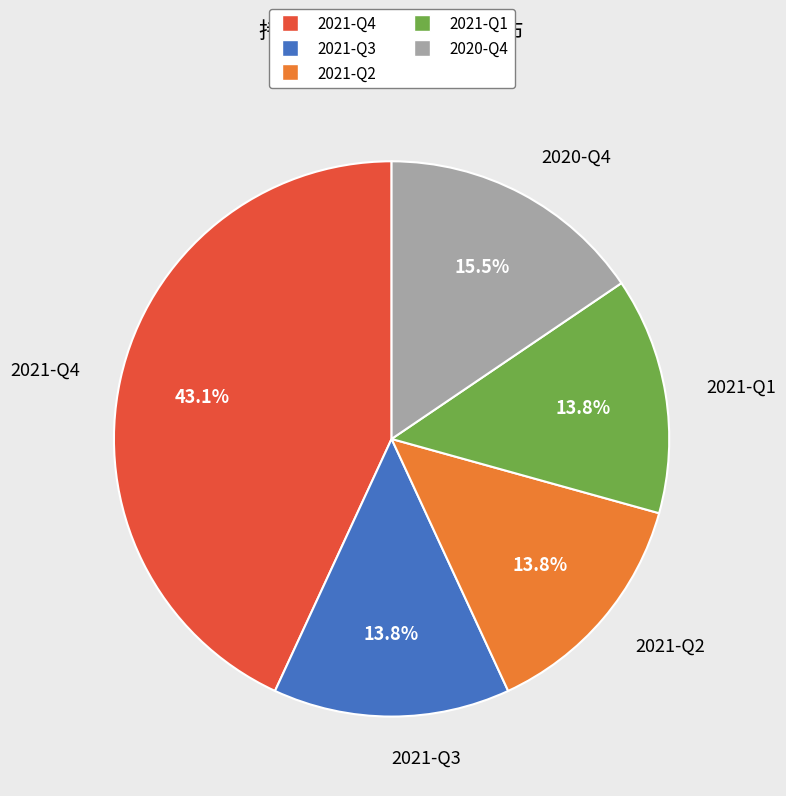

Do 2021-Q4 and 2021-Q1 together represent more than half of the pie?

Yes